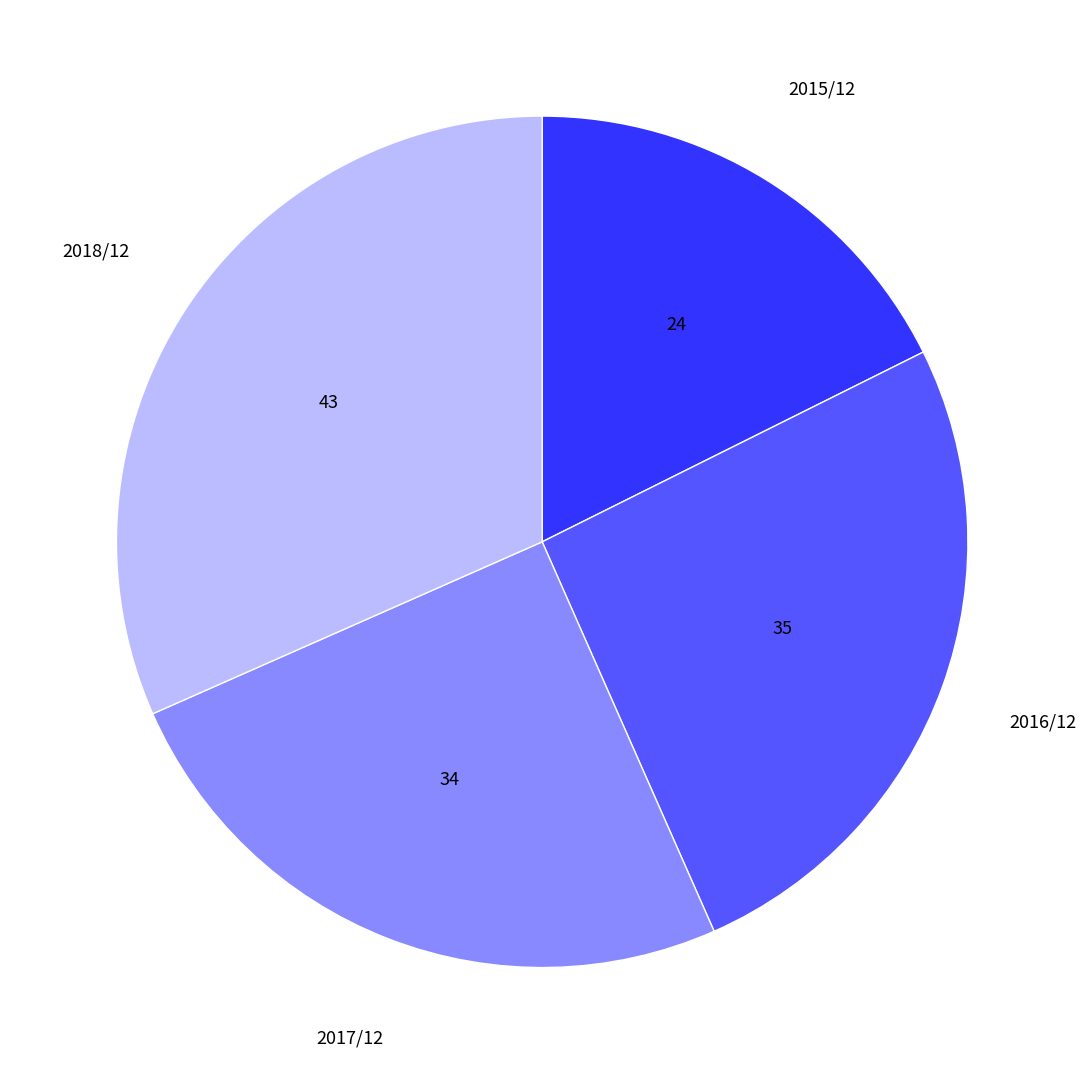

Does any single category account for the majority?

No